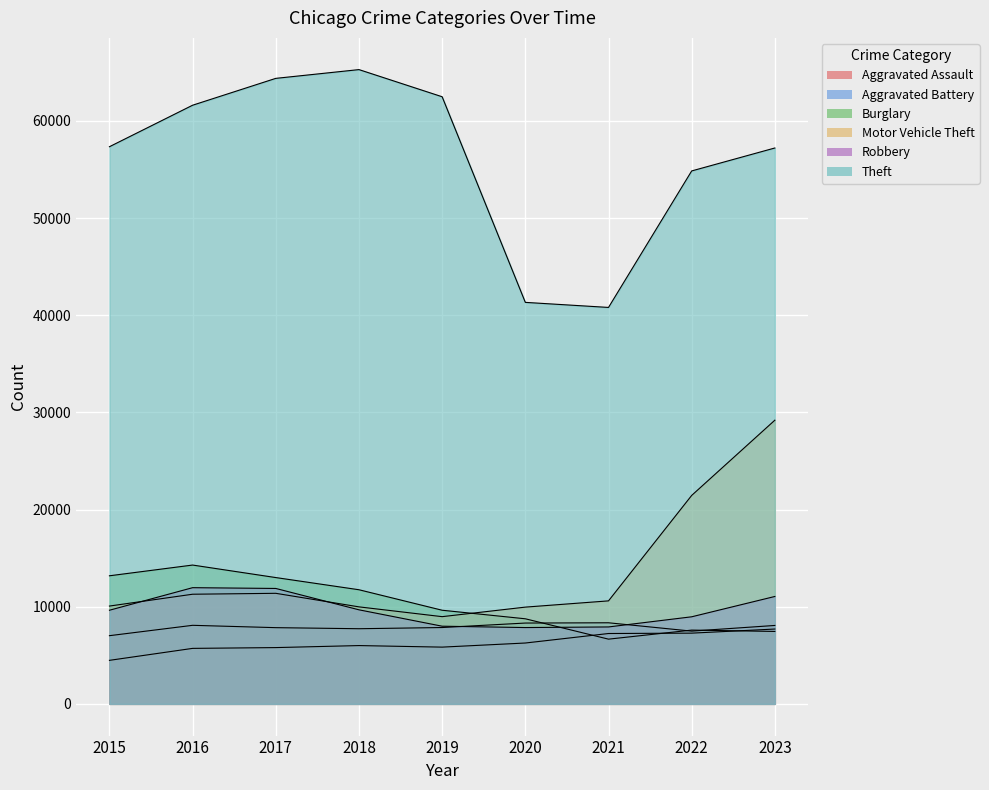

List the series in order of their peak value, highest first.

Theft, Motor Vehicle Theft, Burglary, Robbery, Aggravated Battery, Aggravated Assault